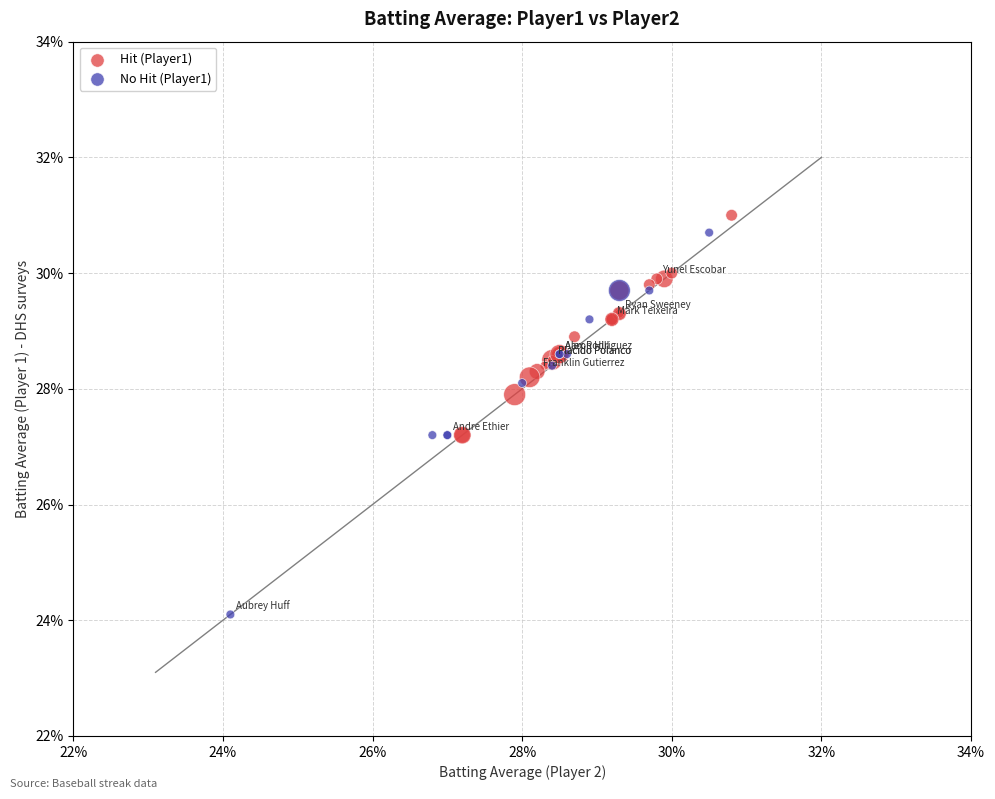

Which series contains the lowest Y value?

No Hit (Player1)